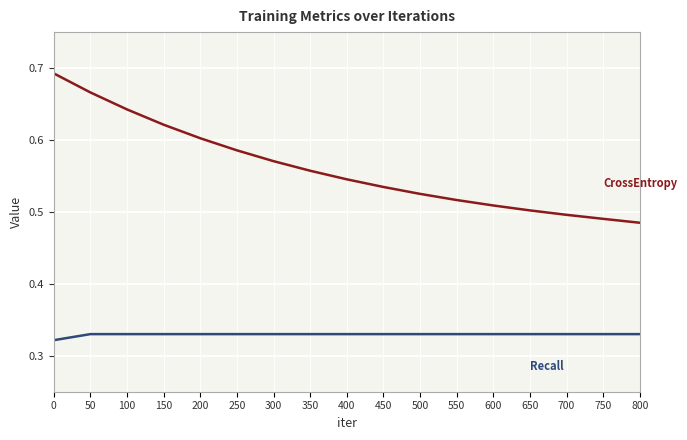

What is the total value across all series at 800?

0.8